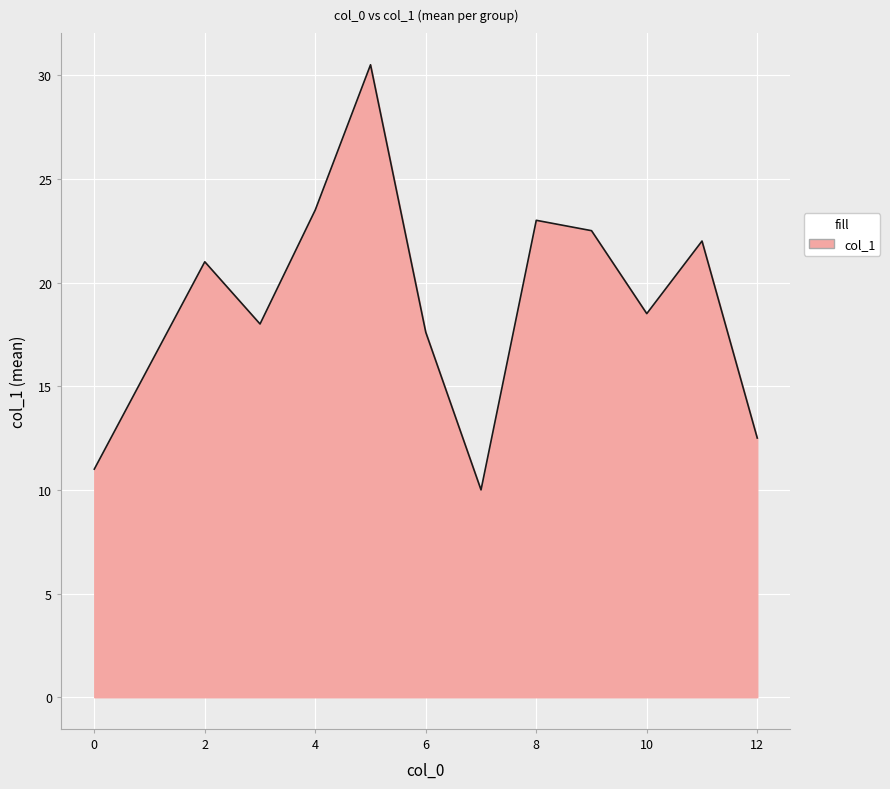

What is the minimum value shown in the chart?

10.0